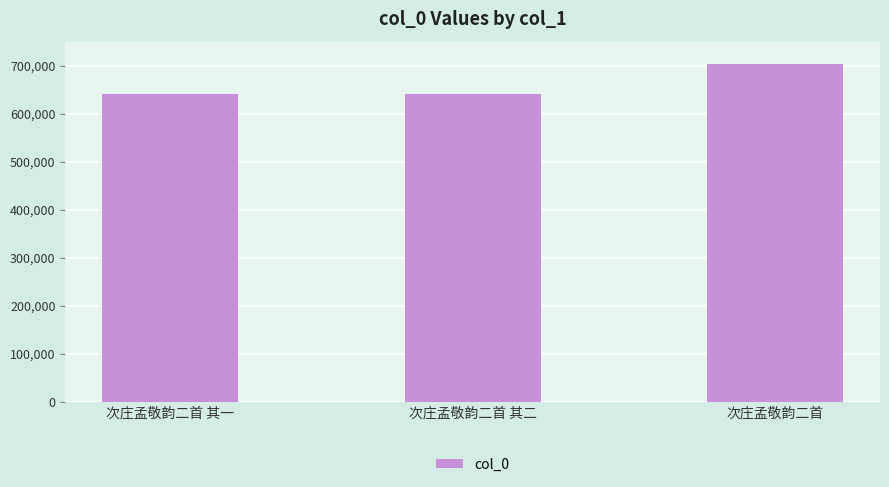

What is the label of the 2nd bar from the right?

次庄孟敬韵二首 其二